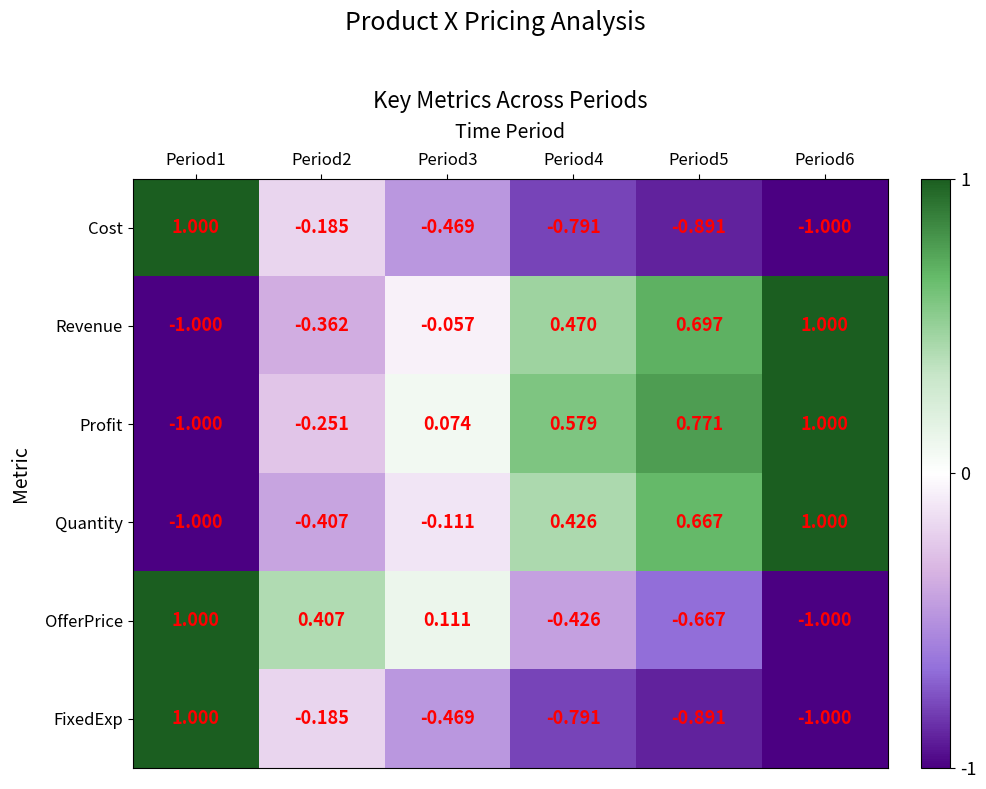

Is the value of FixedExp at Period6 greater than the value of Quantity at Period4?

No